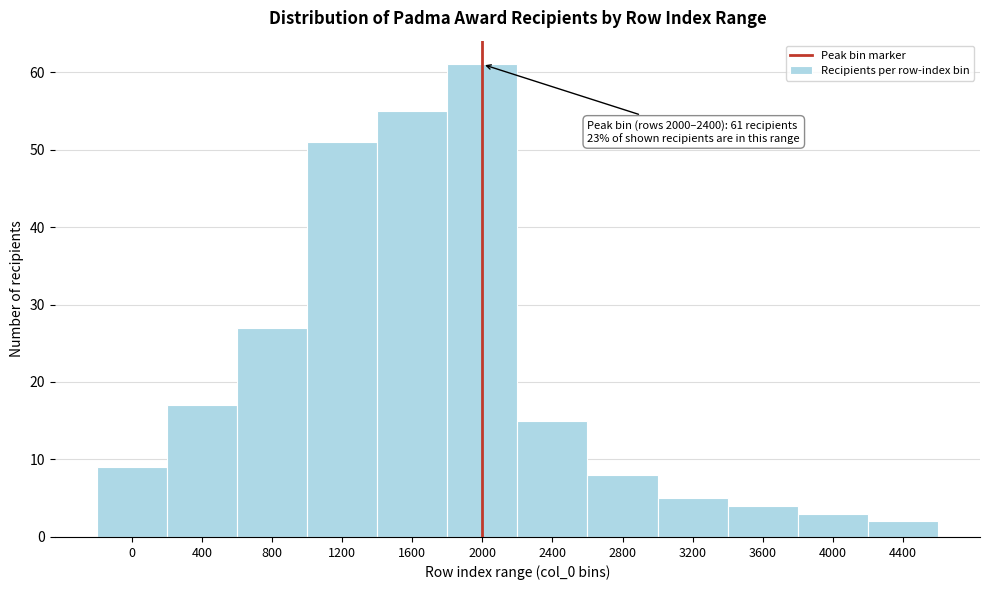

Reading right to left, what are all the values shown in this chart?

4400=2	4000=3	3600=4	3200=5	2800=8	2400=15	2000=61	1600=55	1200=51	800=27	400=17	0=9